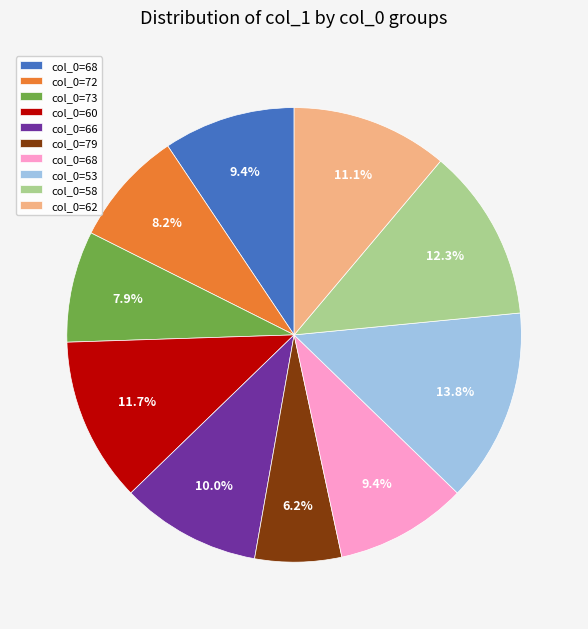

Is there a majority slice in this chart?

No